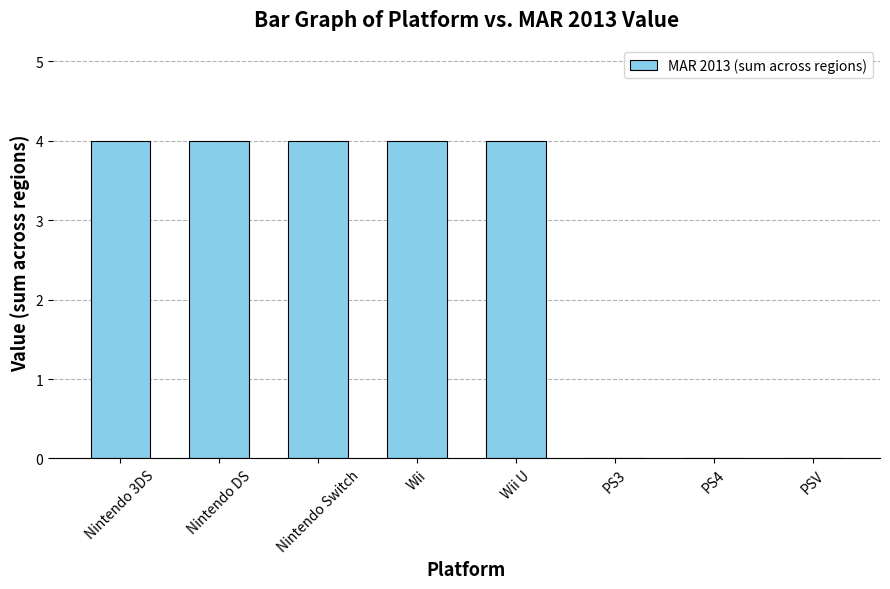

Reading left to right, transcribe all the data shown in this chart.

4	4	4	4	4	0	0	0